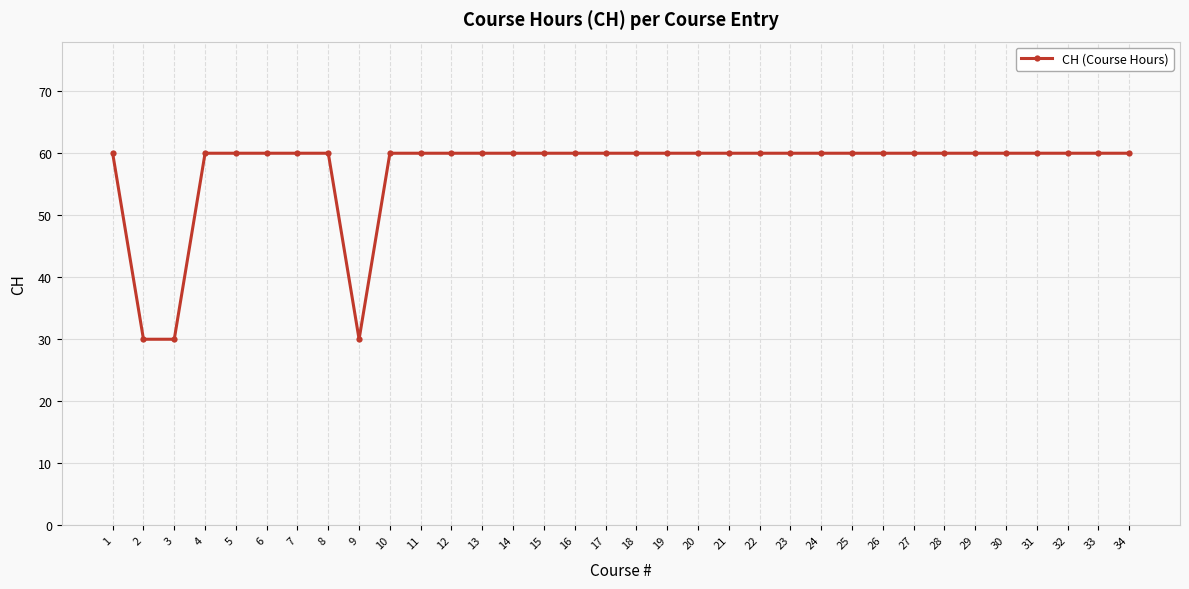

What is the minimum value shown in the chart?

30